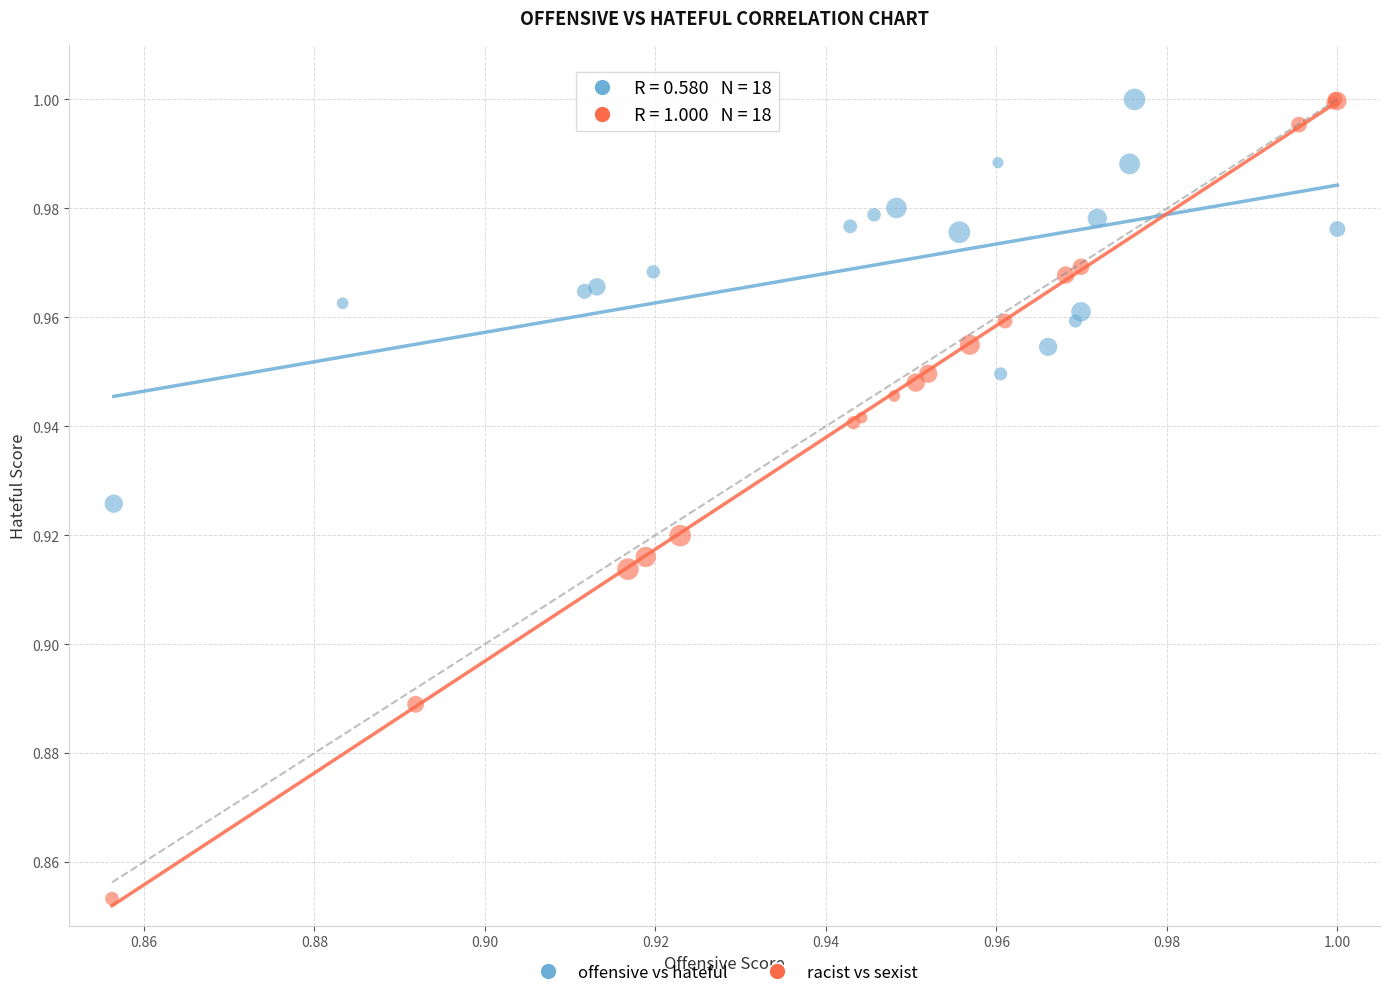

Which series reaches the minimum Y coordinate?

racist vs sexist